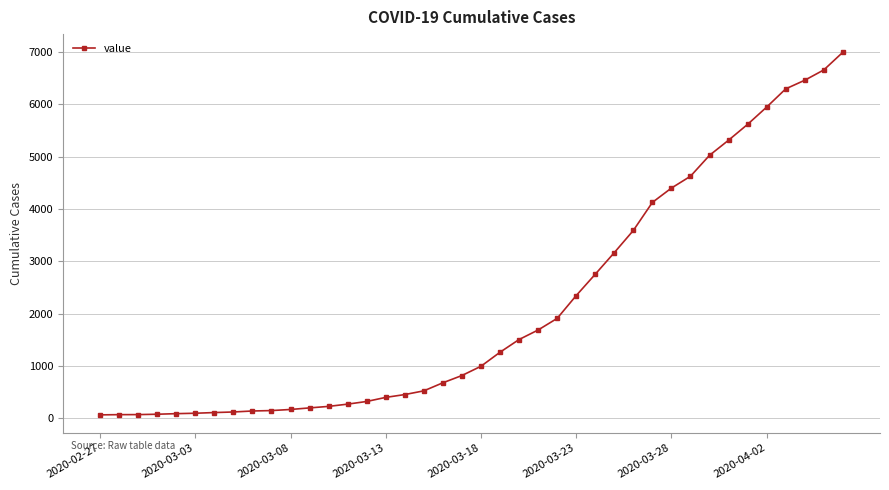

What is the greatest value displayed?

6995